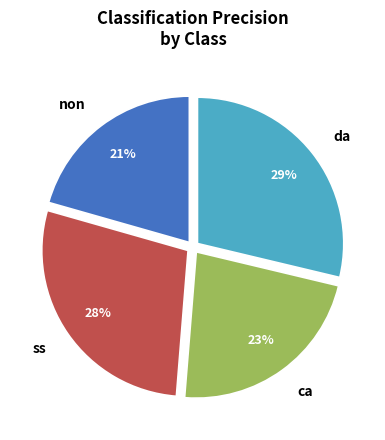

How many segments does this pie chart have?

4